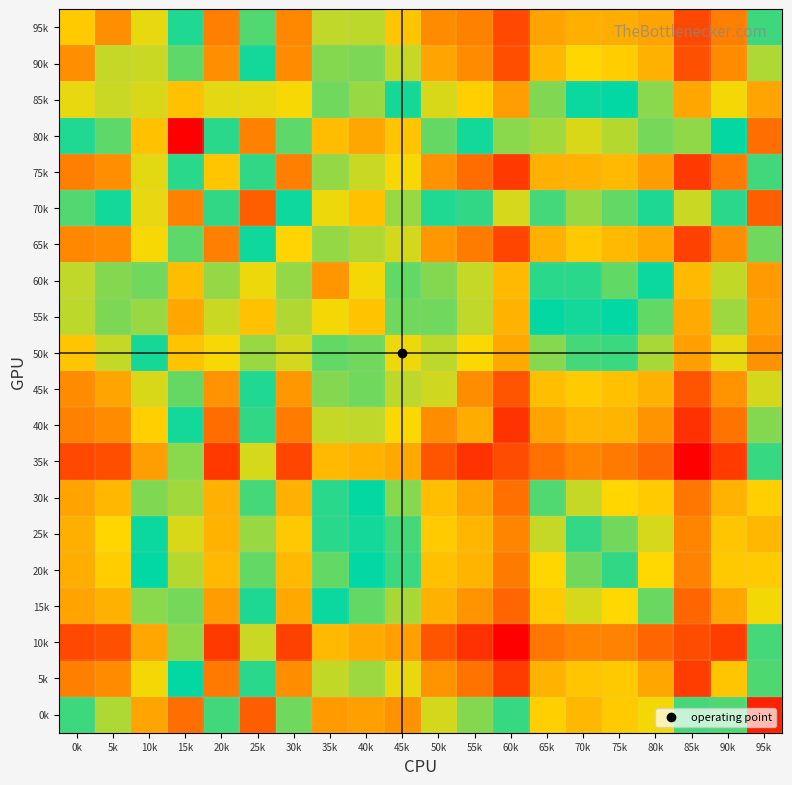

At 95k, list the series in order from largest to smallest.

10k, 35k, 95k, 75k, 5k, 65k, 40k, 90k, 45k, 15k, 30k, 20k, 25k, 85k, 55k, 60k, 50k, 80k, 70k, 0k